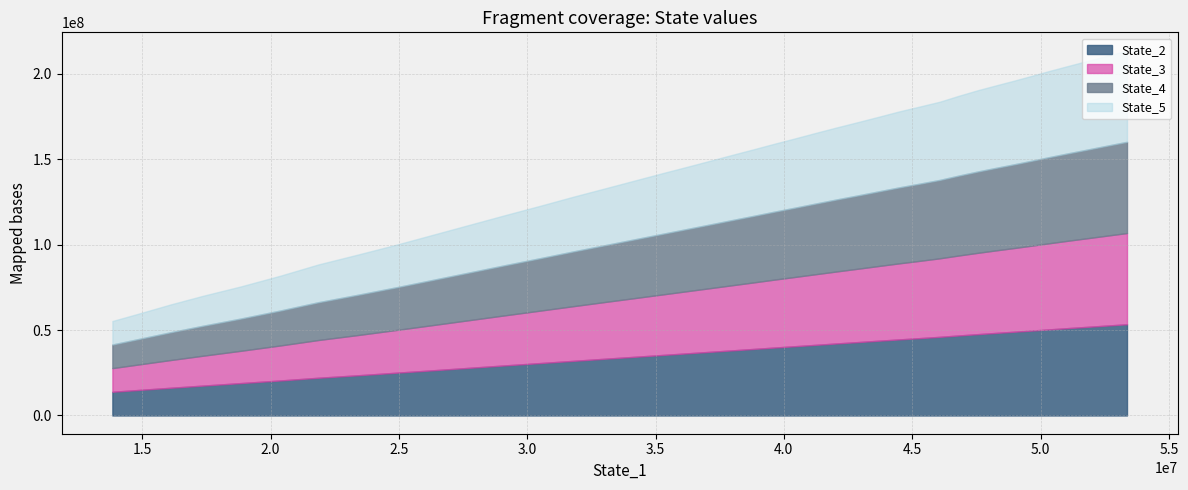

Between 7 and 16, which series saw the biggest shift?

State_2